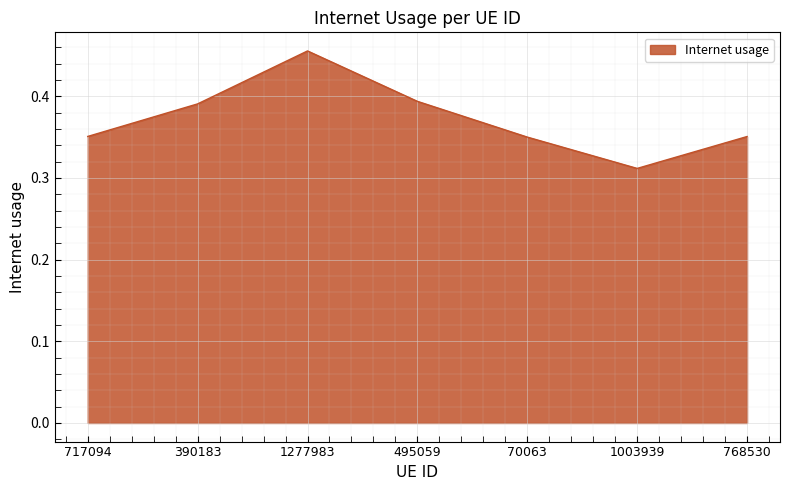

At which category does the data reach its first local valley?

1003939